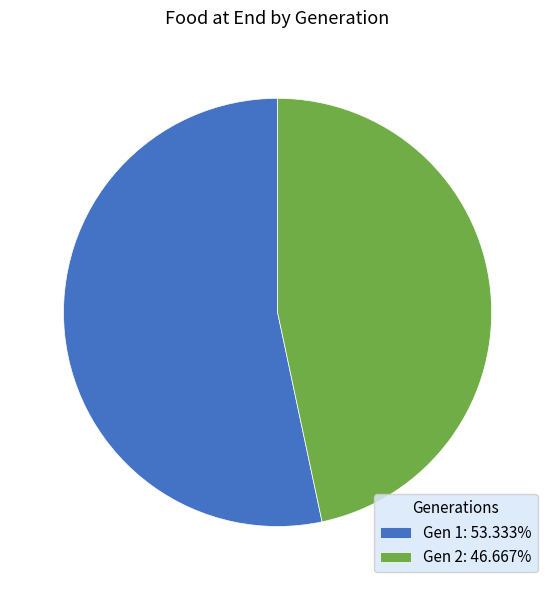

Is the sum of Gen 2: 46.667% and Gen 1: 53.333% greater than half?

Yes